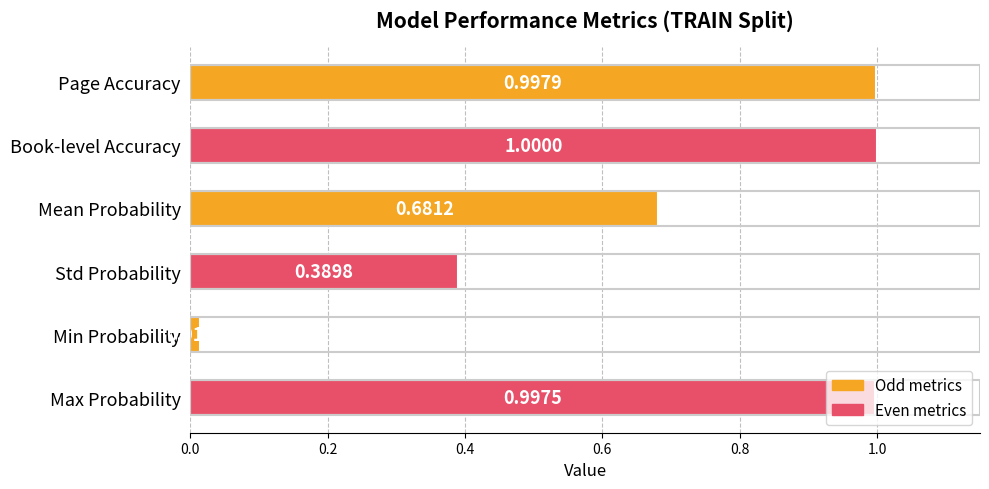

What is the difference between the maximum and minimum values?

1.0